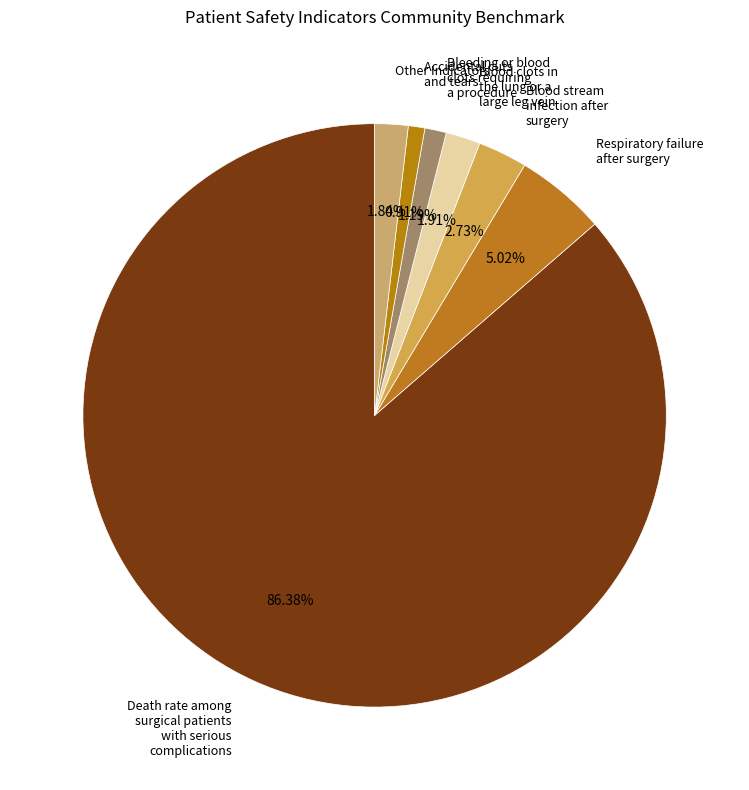

Between Respiratory failure after surgery and Other Indicators, which is larger?

Respiratory failure after surgery